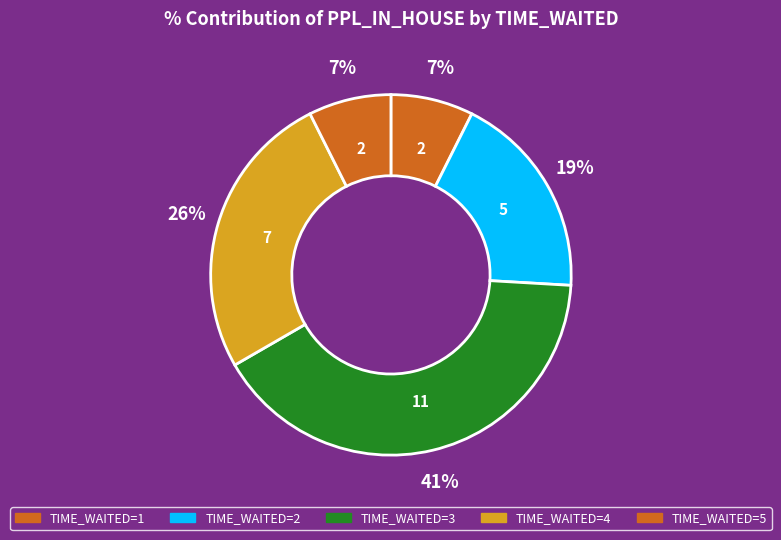

How many segments does this pie chart have?

5